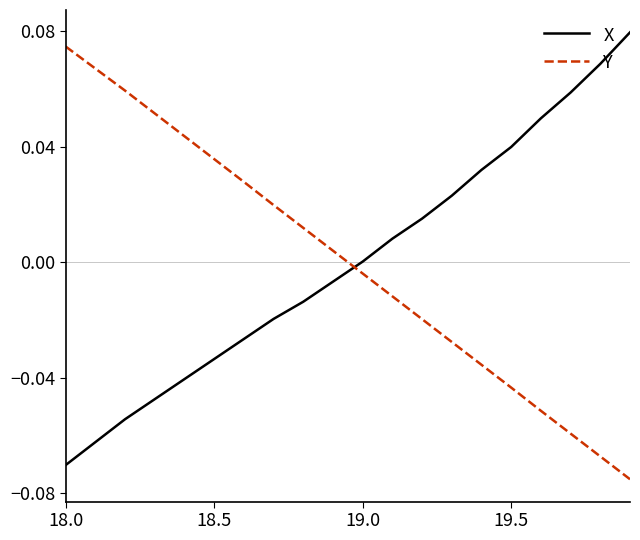

True or false: X and Y intersect in this chart.

True